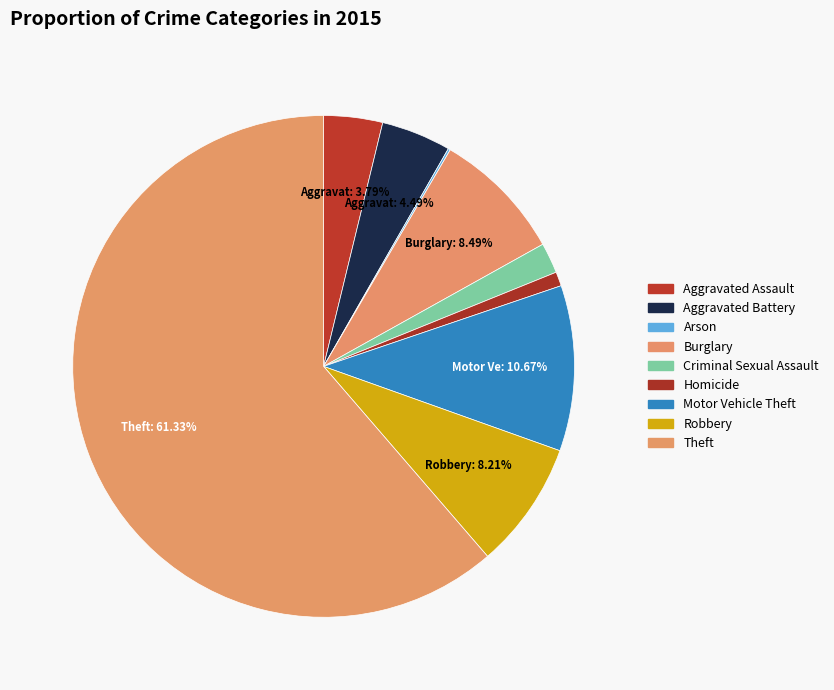

The Homicide slice represents 1% of the pie. True or false?

True